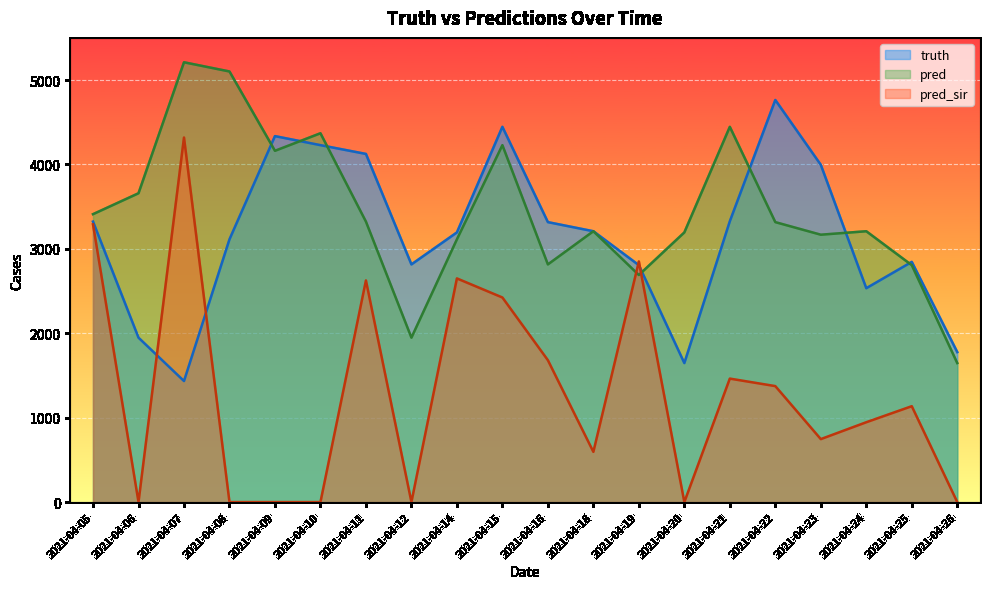

The value of pred at 2021-04-12 is 1131.8. True or false?

False